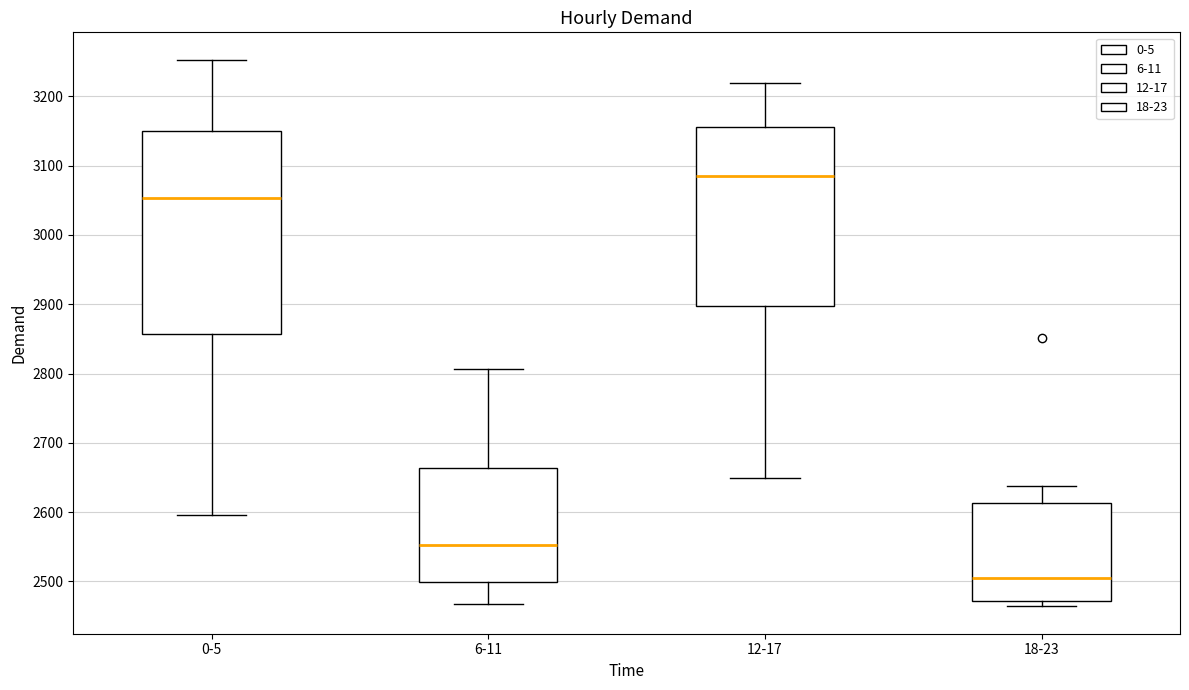

Reading left to right, read every box against the y-axis: the position of its median line, the range the box covers, and the ends of its whiskers. The values are not printed on the chart, so give them approximately, as read against the axis.

0-5: median 3050, box 2860 to 3150, whiskers 2600 to 3250
6-11: median 2550, box 2500 to 2660, whiskers 2470 to 2810
12-17: median 3090, box 2900 to 3160, whiskers 2650 to 3220
18-23: median 2510, box 2470 to 2610, whiskers 2460 to 2640